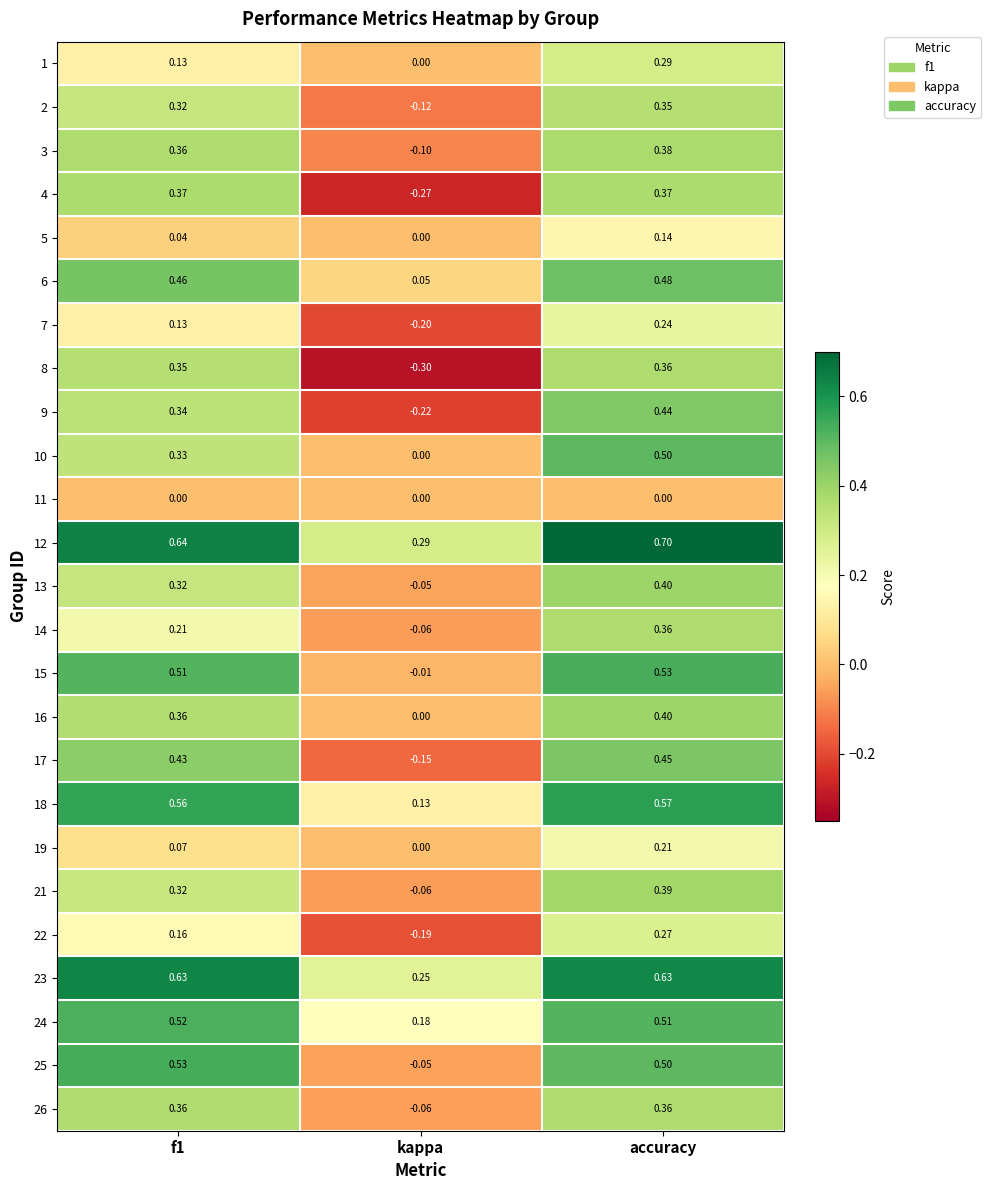

At which label is 16 closest to 0?

kappa